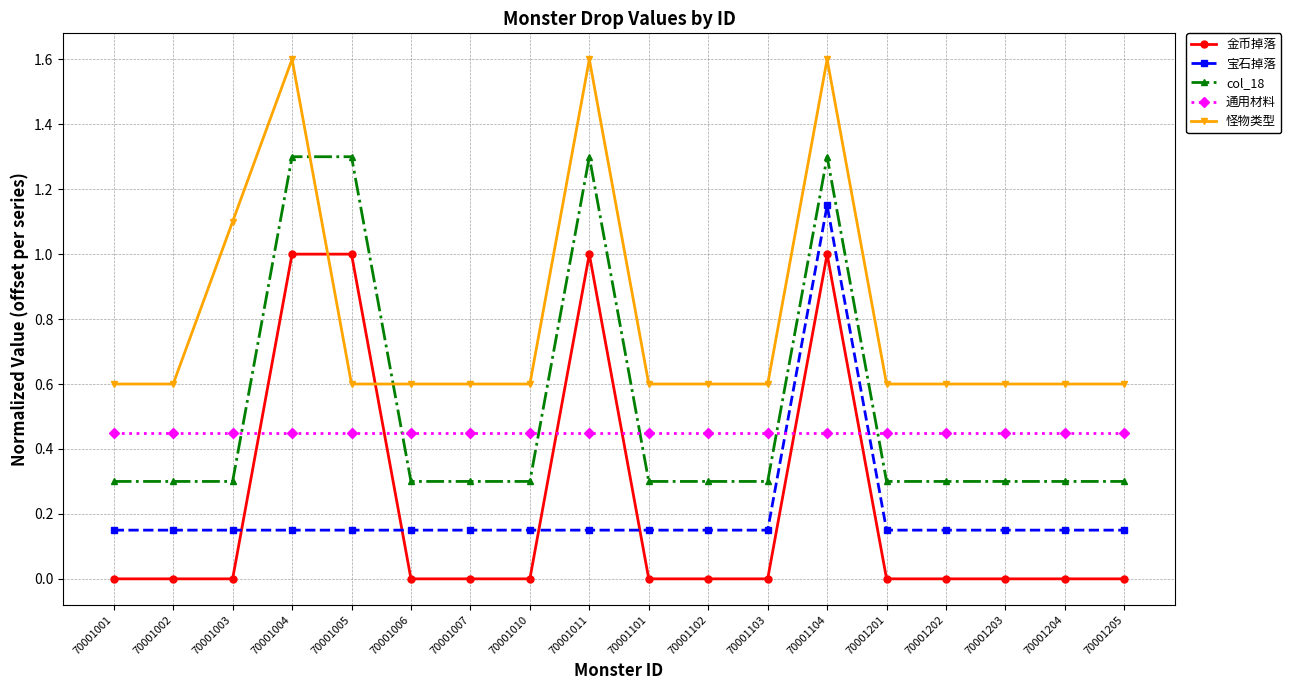

What is the sum of the 宝石掉落 values at 70001004 and 70001102?

0.3